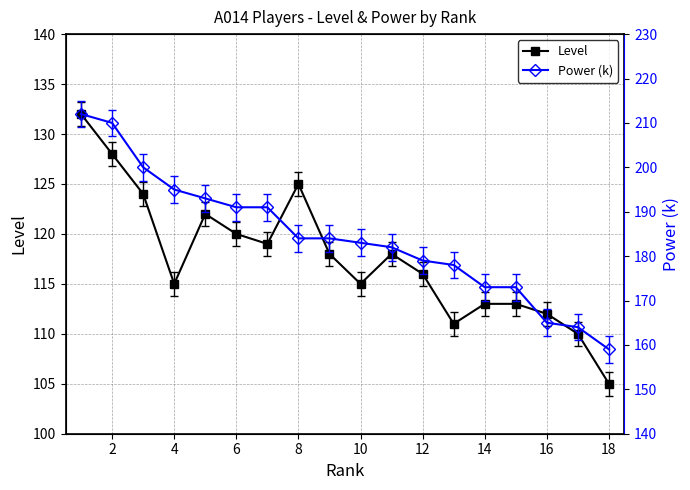

How many series are shown in this chart?

2